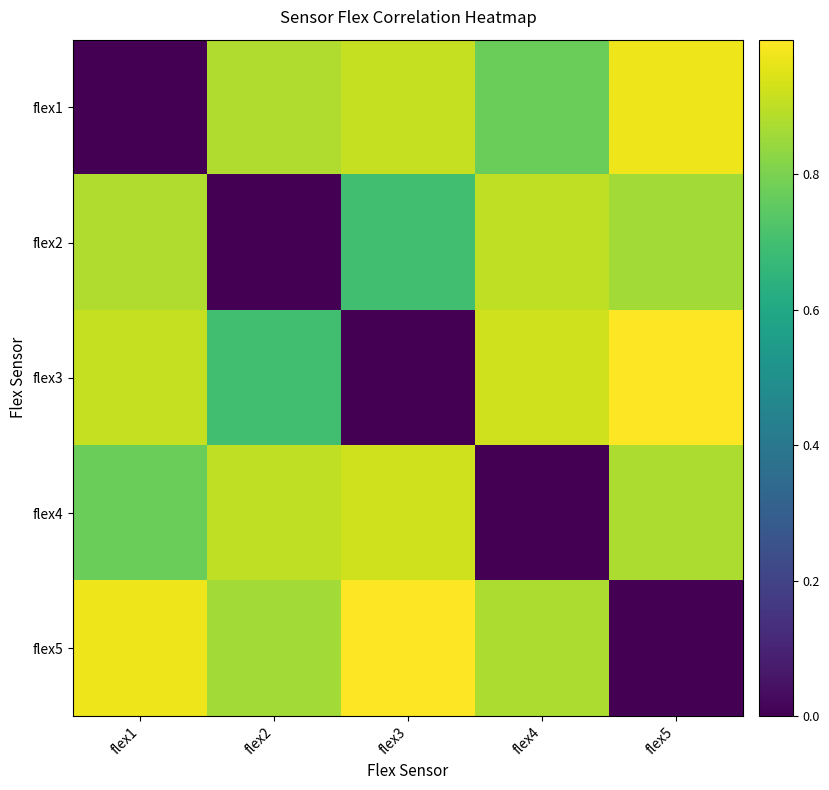

Reading left to right, extract all data points from this chart.

flex1: flex1=0.0	flex2=0.9	flex3=0.9	flex4=0.8	flex5=1.0
flex2: flex1=0.9	flex2=0.0	flex3=0.7	flex4=0.9	flex5=0.9
flex3: flex1=0.9	flex2=0.7	flex3=0.0	flex4=0.9	flex5=1.0
flex4: flex1=0.8	flex2=0.9	flex3=0.9	flex4=0.0	flex5=0.9
flex5: flex1=1.0	flex2=0.9	flex3=1.0	flex4=0.9	flex5=0.0